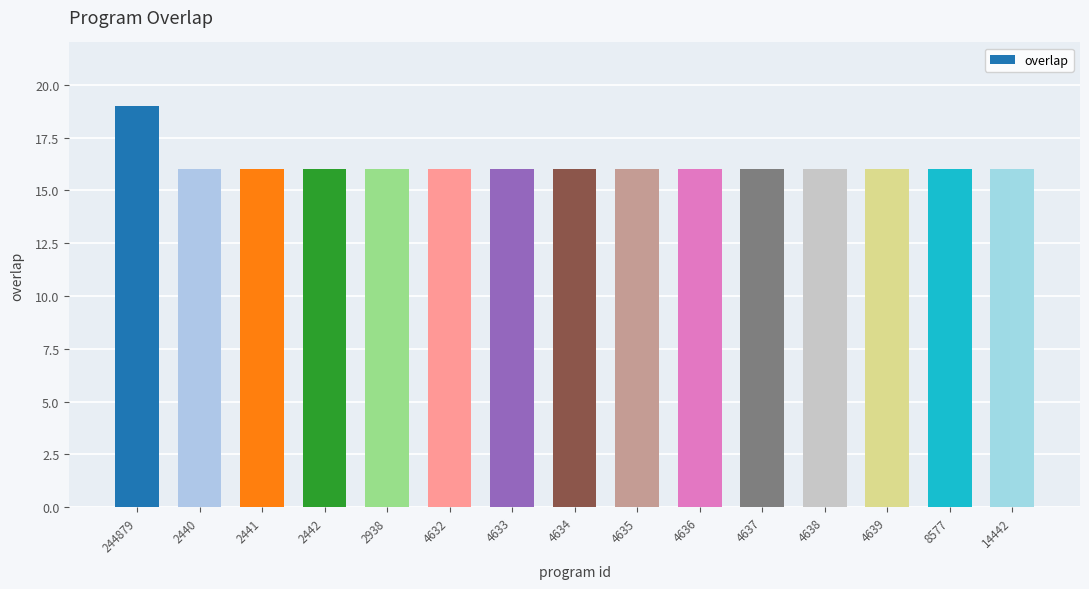

How many categories are shown in the chart?

15